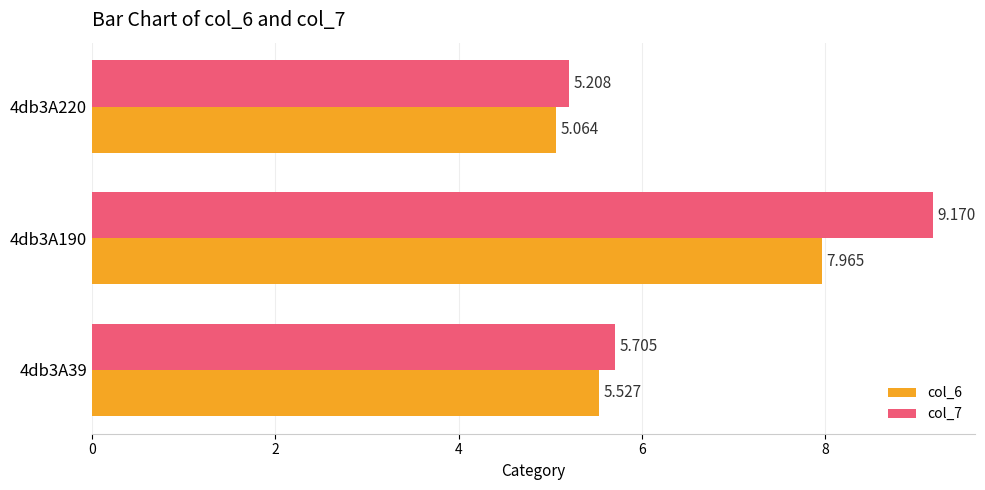

Is the value of col_6 at 4db3A190 greater than the value of col_7 at 4db3A220?

Yes